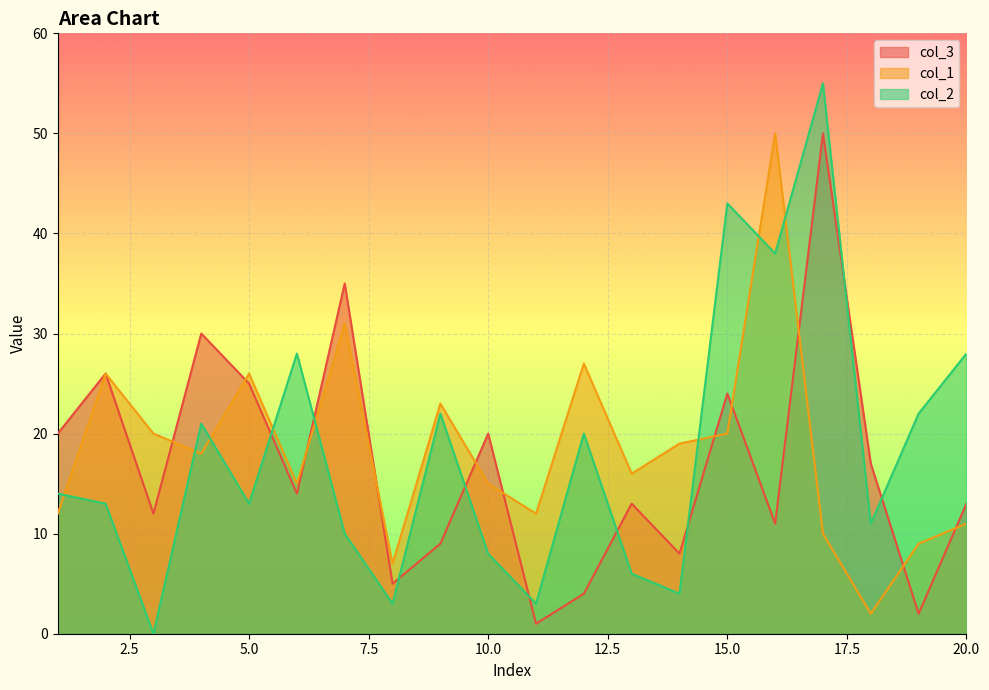

Between which two adjacent categories do col_1 and col_3 first intersect?

3 and 4